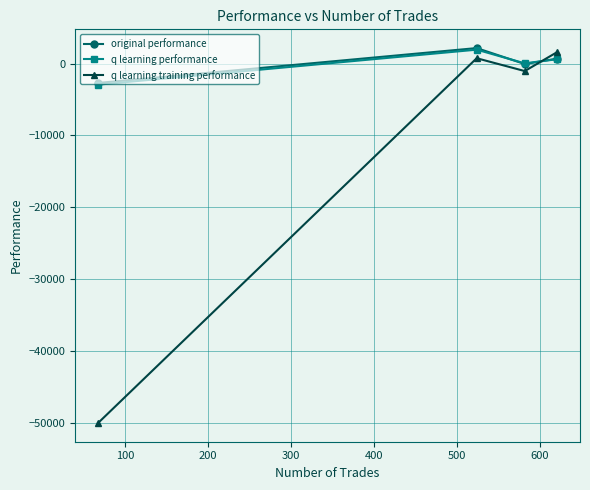

What is the minimum value shown in the chart?

-50000.0